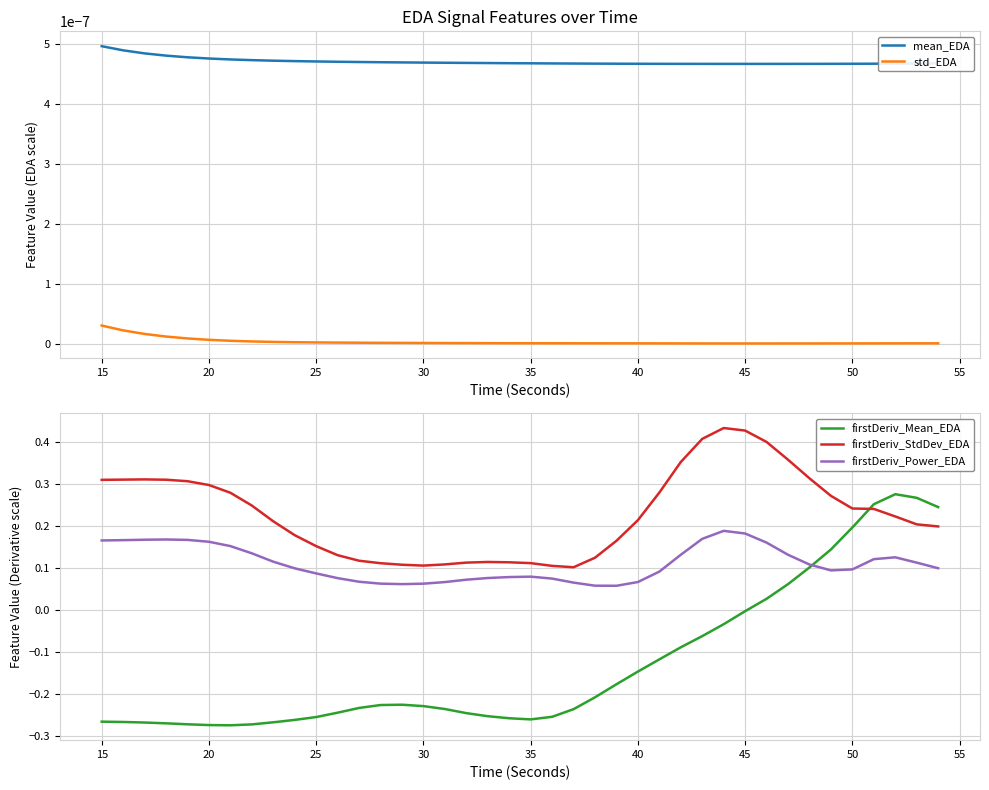

Does the chart display data point markers on the line(s)?

No